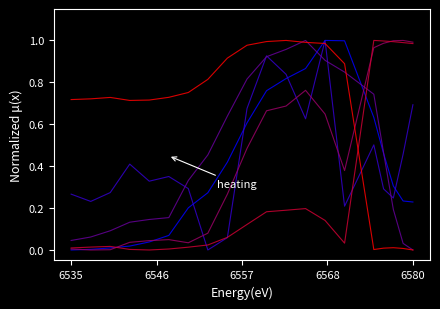

Does the chart have visible grid lines?

No